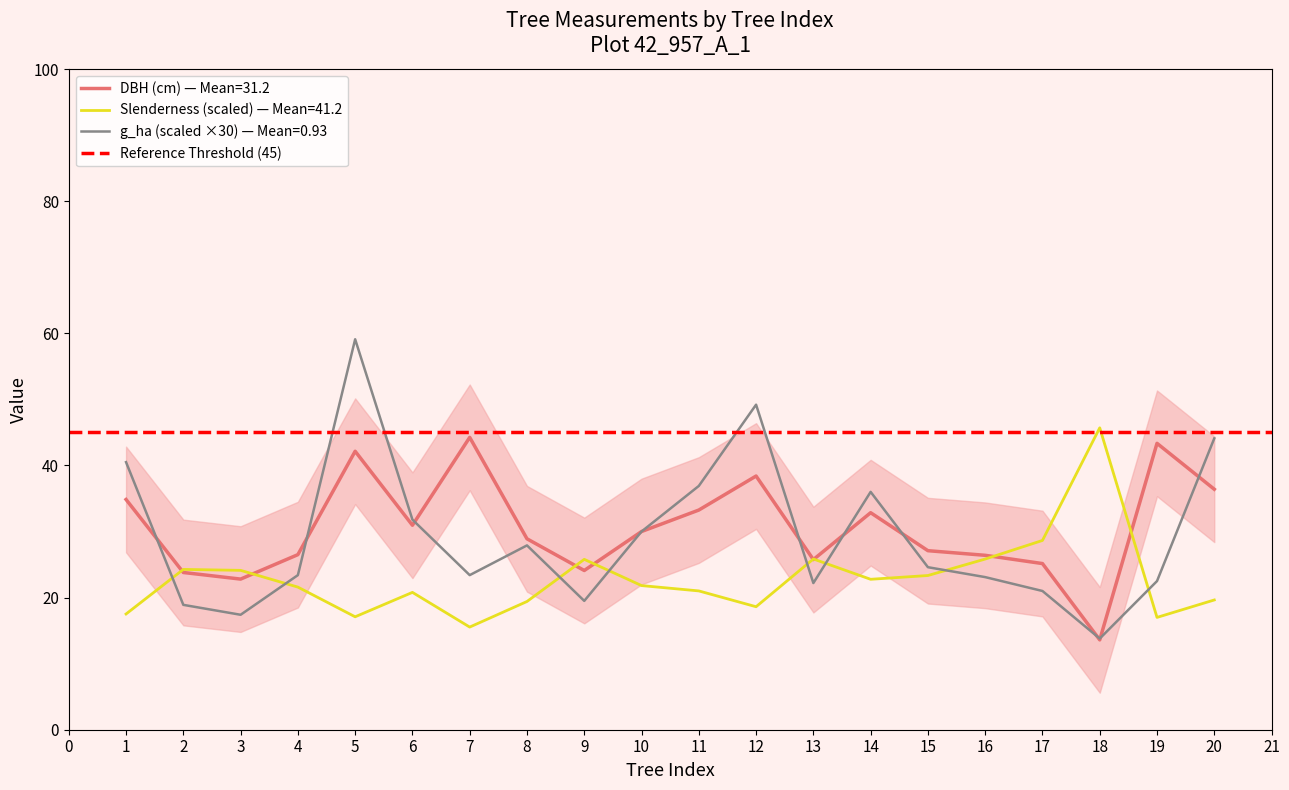

The value of slenderness at 16 is 25.8. True or false?

True